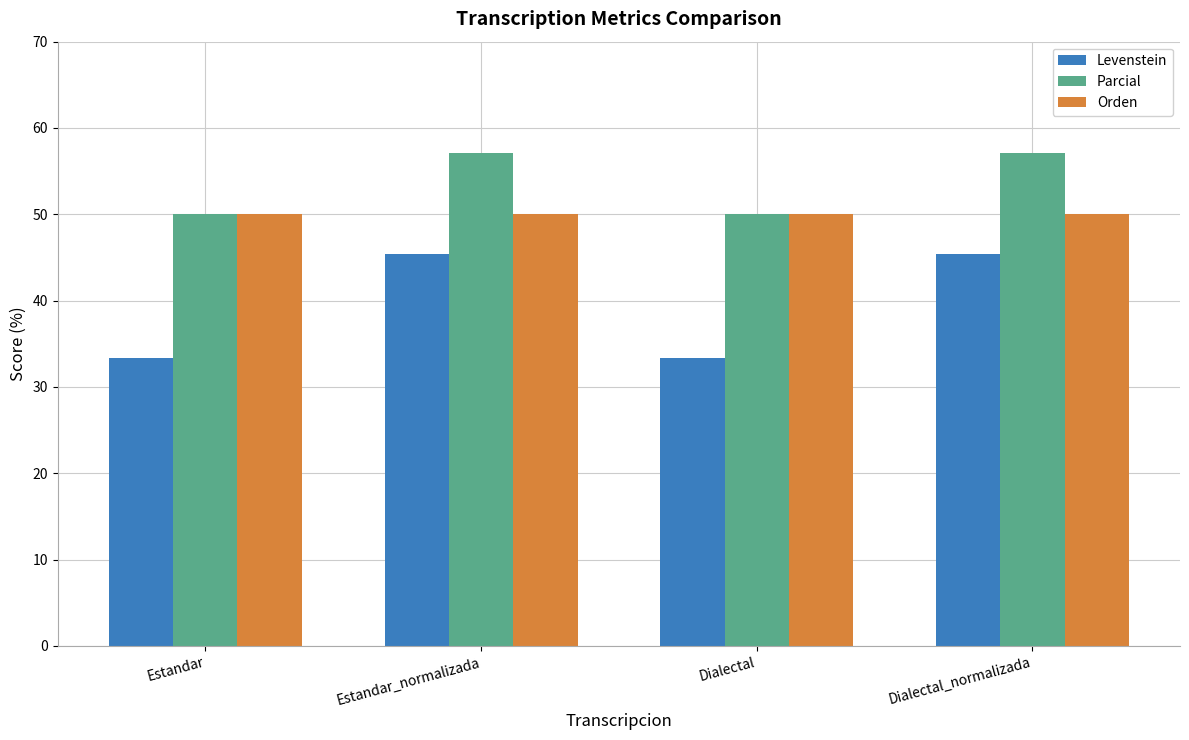

What position from the left is Estandar?

1